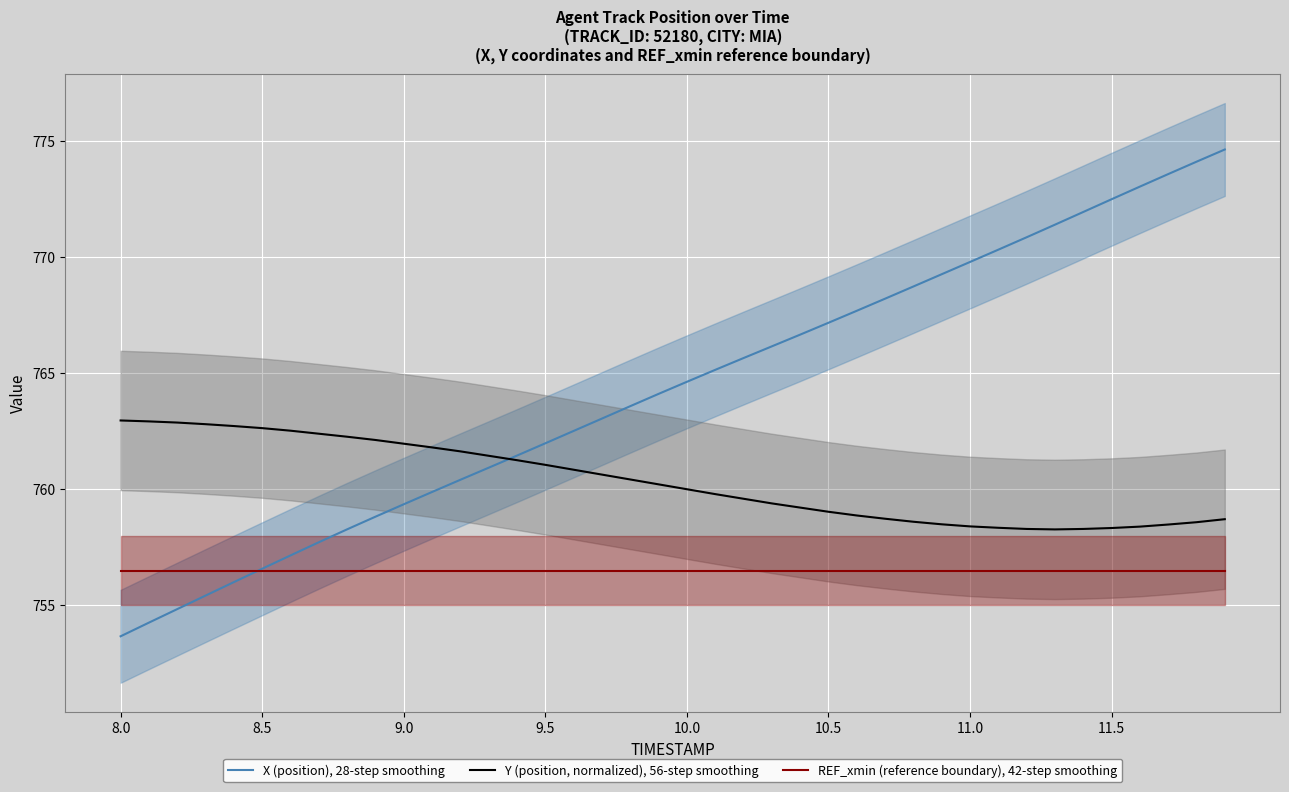

How many lines are shown in the chart?

3